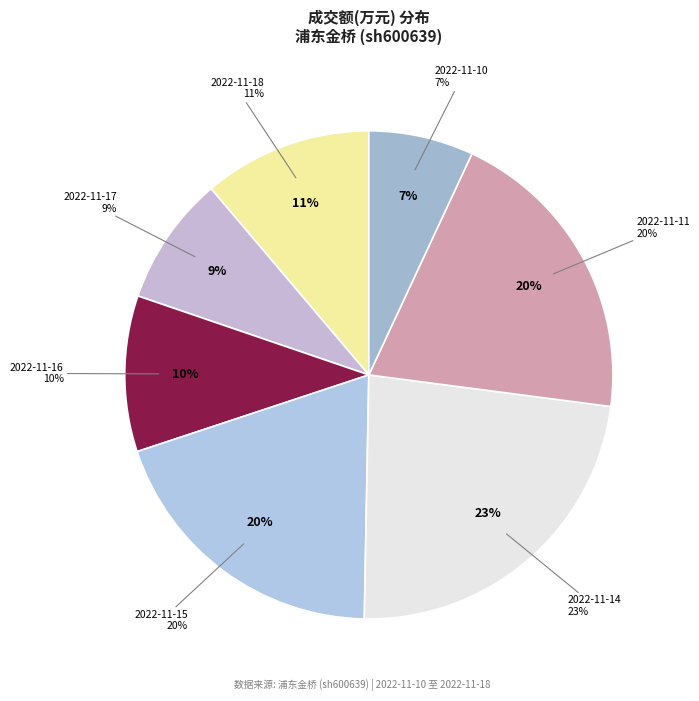

Does any single category account for the majority?

No